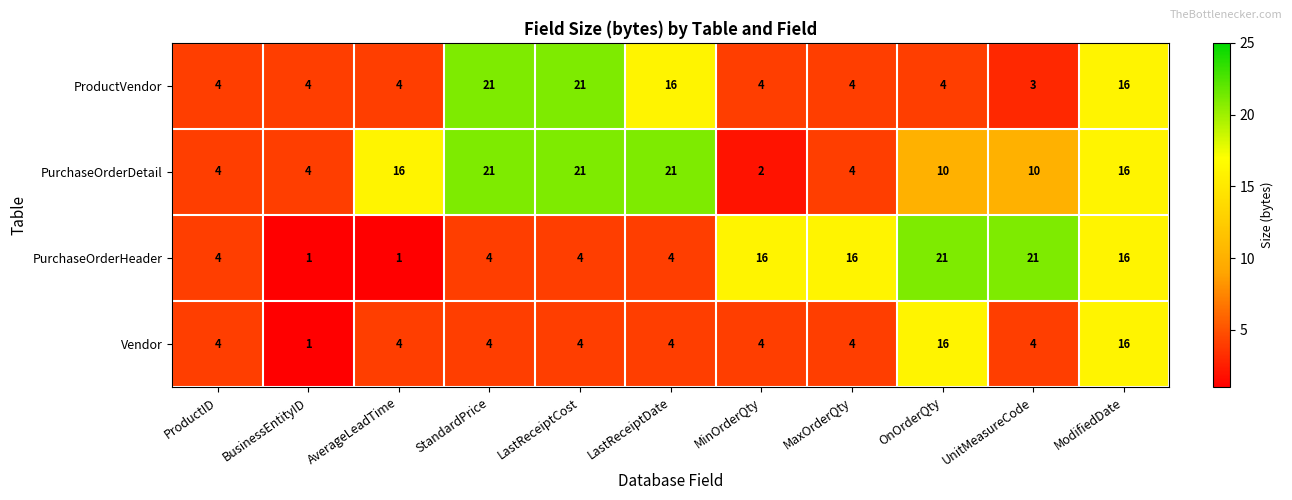

At which category is the sum across all series the highest?

ModifiedDate